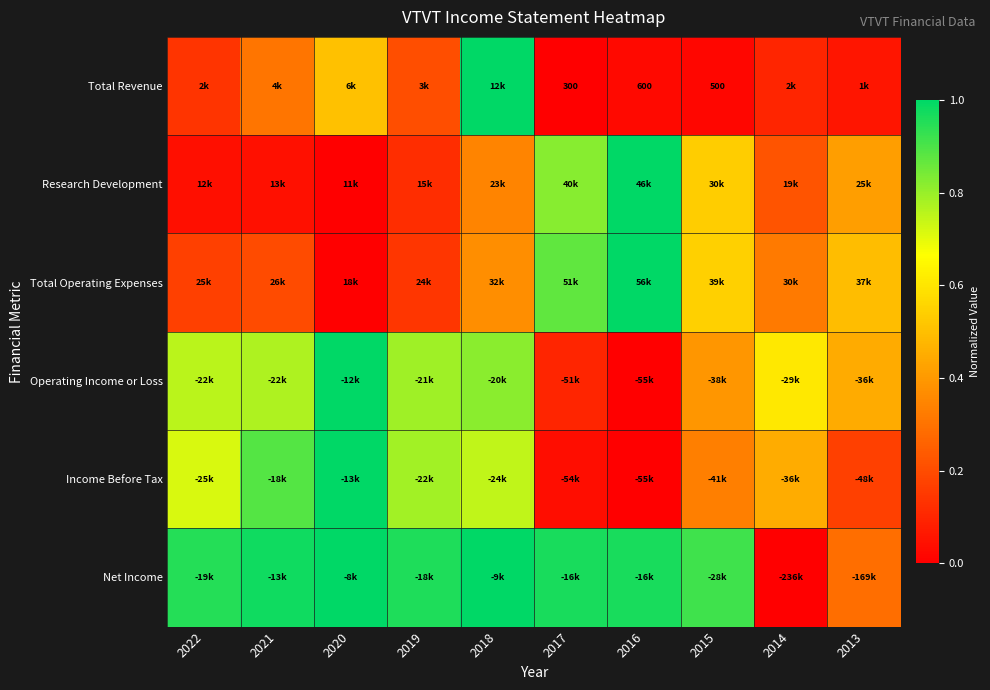

At which label does Research Development reach its peak?

2016